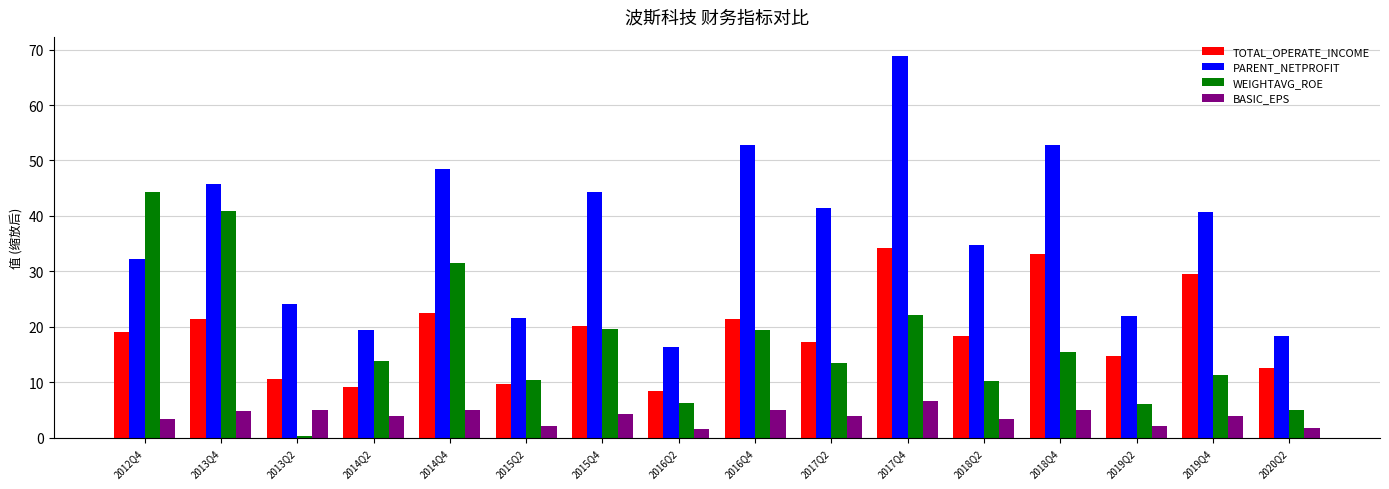

How many bars are there in total?

64